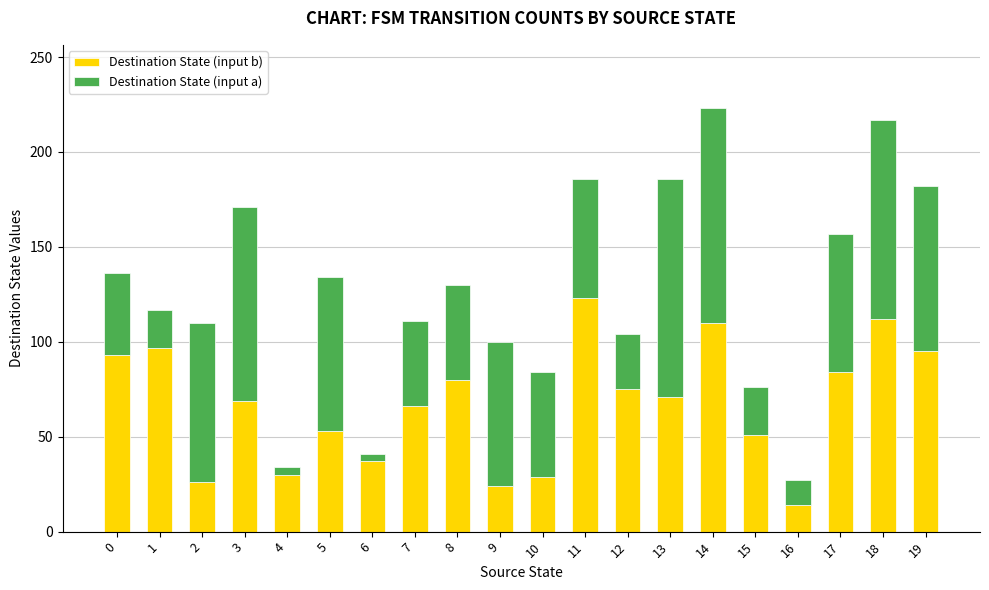

What is the difference between the second highest and second lowest values in the Destination State (input b) series?

88